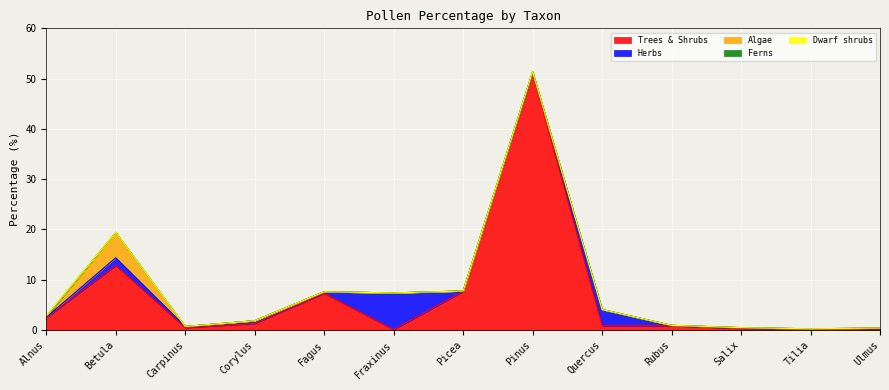

Rank the series by their maximum value, from lowest to highest.

Dwarf shrubs, Ferns, Algae, Herbs, Trees & Shrubs